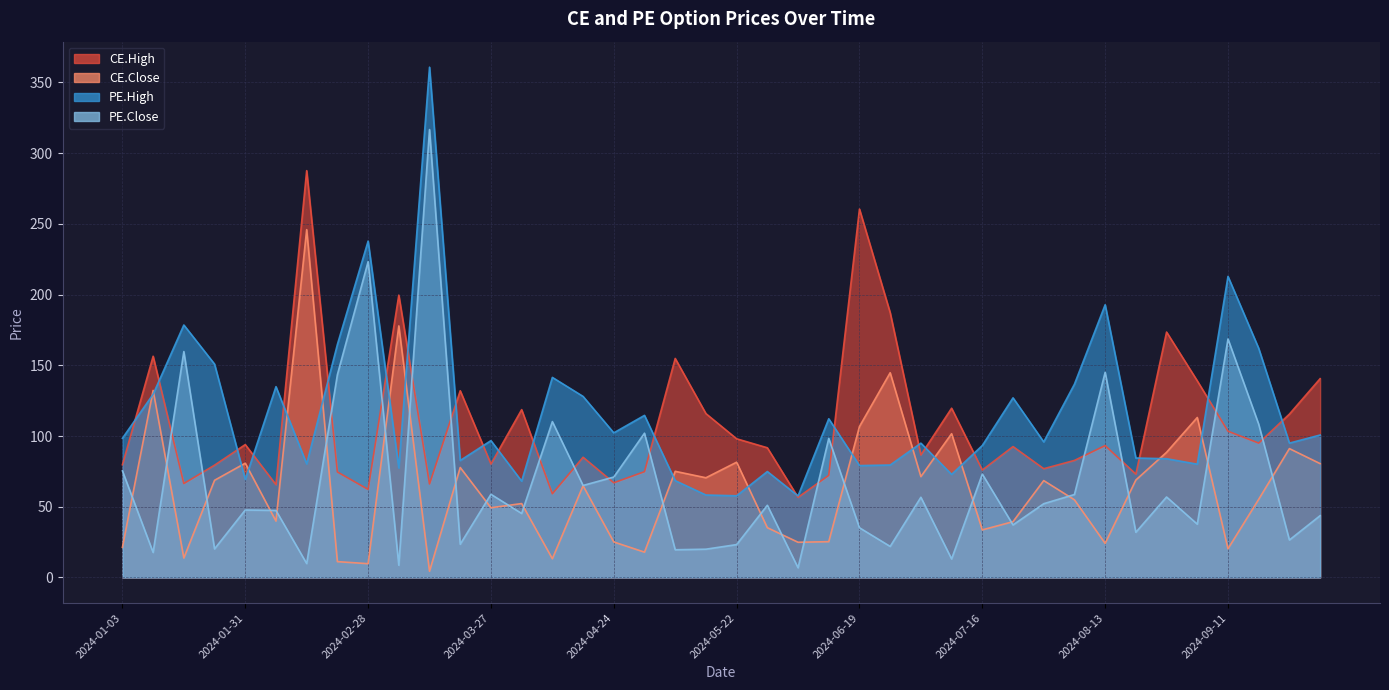

What is the maximum value for CE.High?

287.6